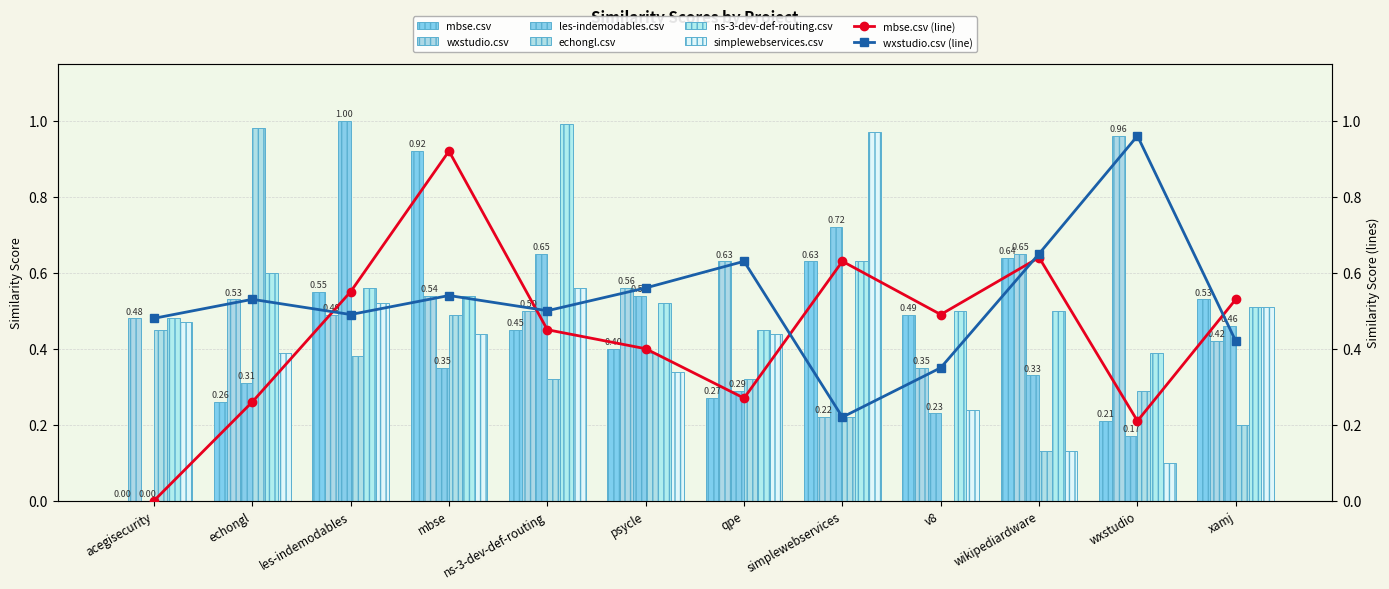

How many values in echongl.csv are above zero?

11